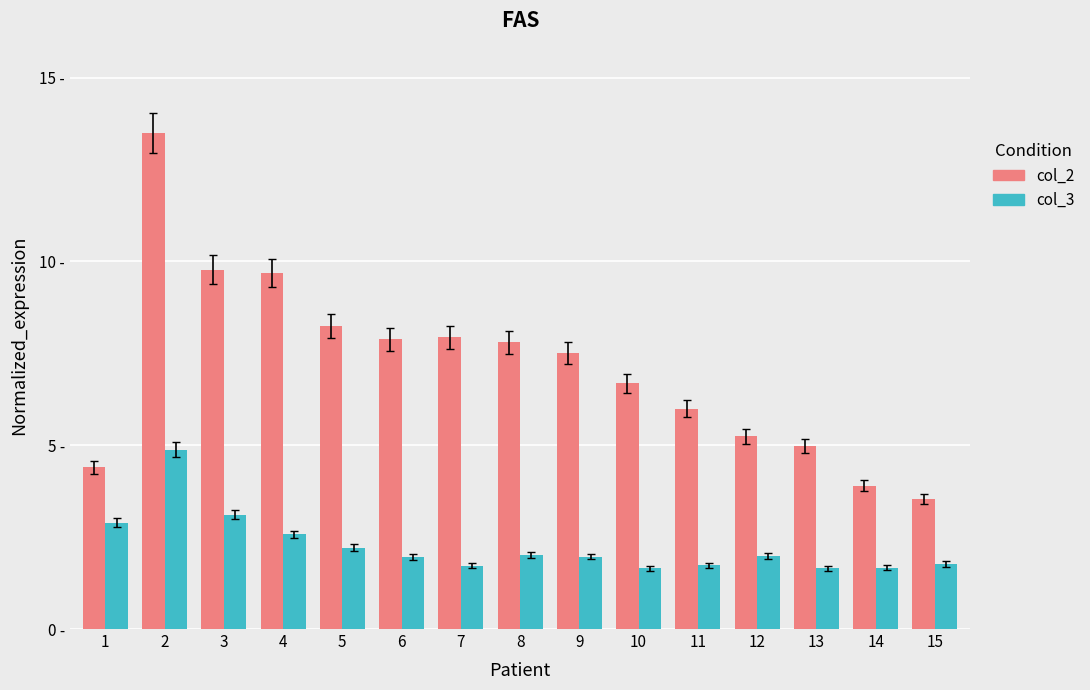

Reading right to left, transcribe all the data shown in this chart.

col_2: 15=3.5	14=3.9	13=5.0	12=5.2	11=6.0	10=6.7	9=7.5	8=7.8	7=7.9	6=7.9	5=8.2	4=9.7	3=9.8	2=13.5	1=4.4
col_3: 15=1.8	14=1.7	13=1.7	12=2.0	11=1.7	10=1.7	9=2.0	8=2.0	7=1.7	6=2.0	5=2.2	4=2.6	3=3.1	2=4.9	1=2.9